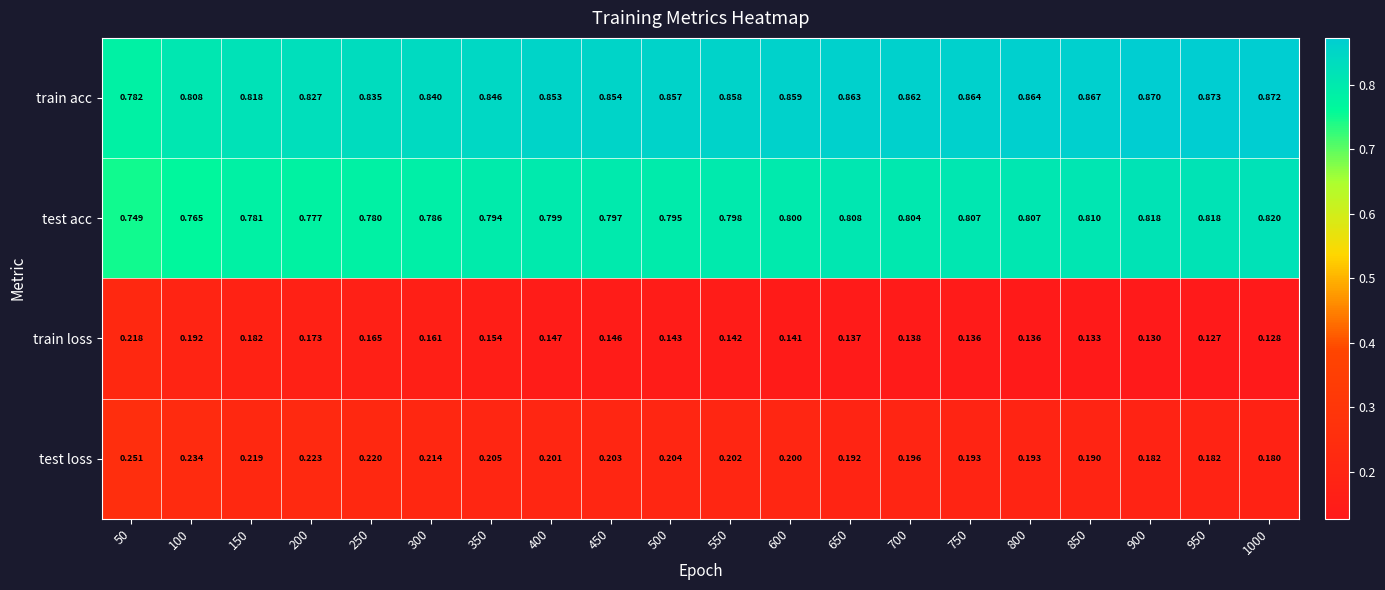

Which series has the largest total across all categories?

train acc